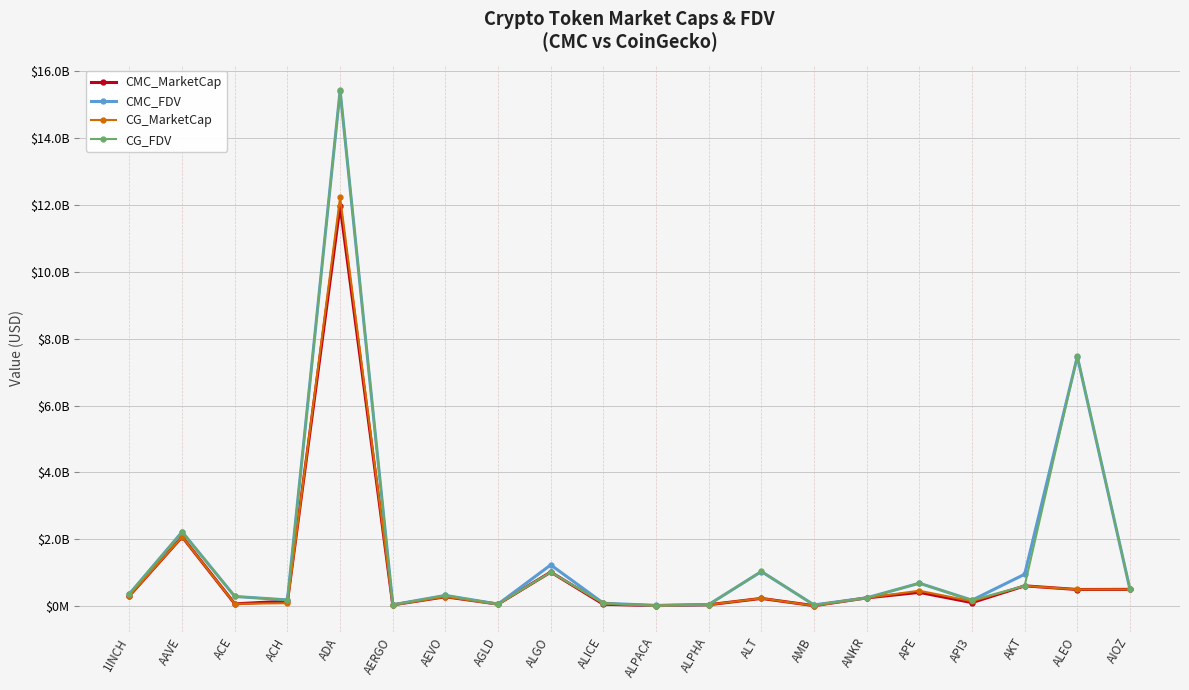

Which series has the largest range (max minus min)?

CG_FDV